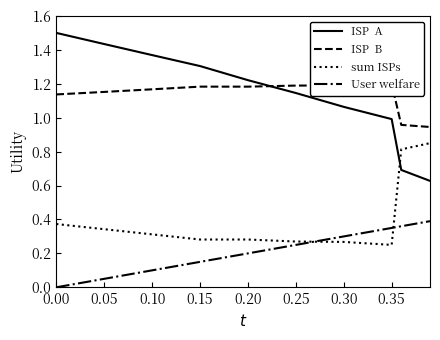

Reading right to left, what are all the values shown in this chart?

ISP  A: 0.6	0.6	0.7	0.7	1.0	1.1	1.1	1.2	1.3	1.4	1.4	1.5
ISP  B: 0.9	0.9	1.0	1.0	1.2	1.2	1.2	1.2	1.2	1.2	1.2	1.1
sum ISPs: 0.8	0.8	0.8	0.8	0.2	0.3	0.3	0.3	0.3	0.3	0.3	0.4
User welfare: 0.4	0.4	0.4	0.4	0.3	0.3	0.2	0.2	0.1	0.1	0.1	0.0